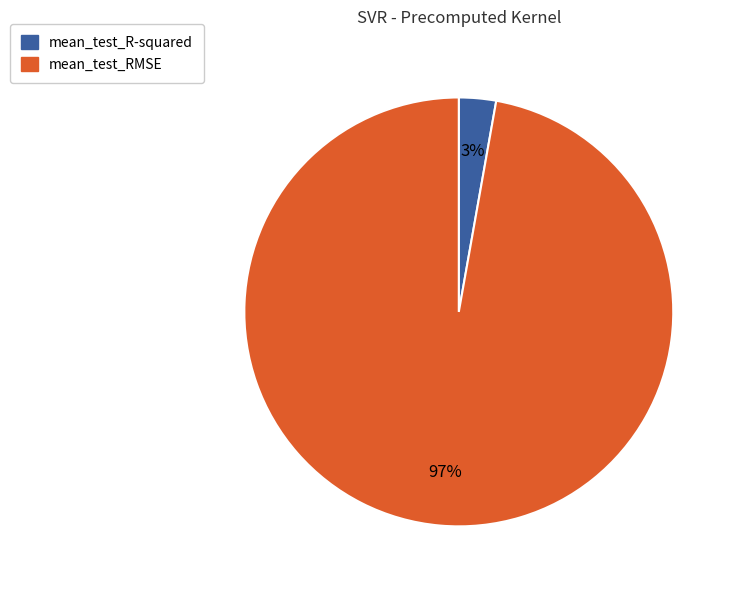

Which category has the biggest portion of the pie?

mean_test_RMSE